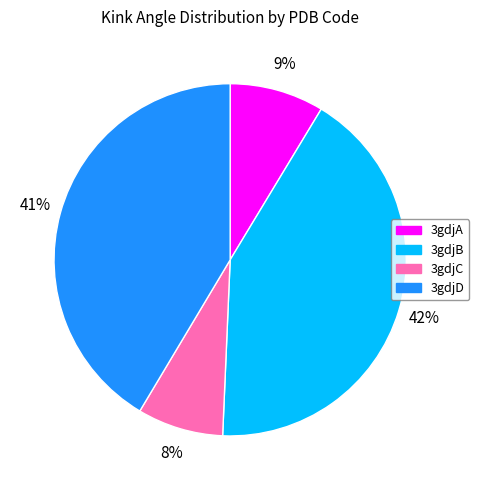

Between 3gdjB and 3gdjD, which is larger?

3gdjB